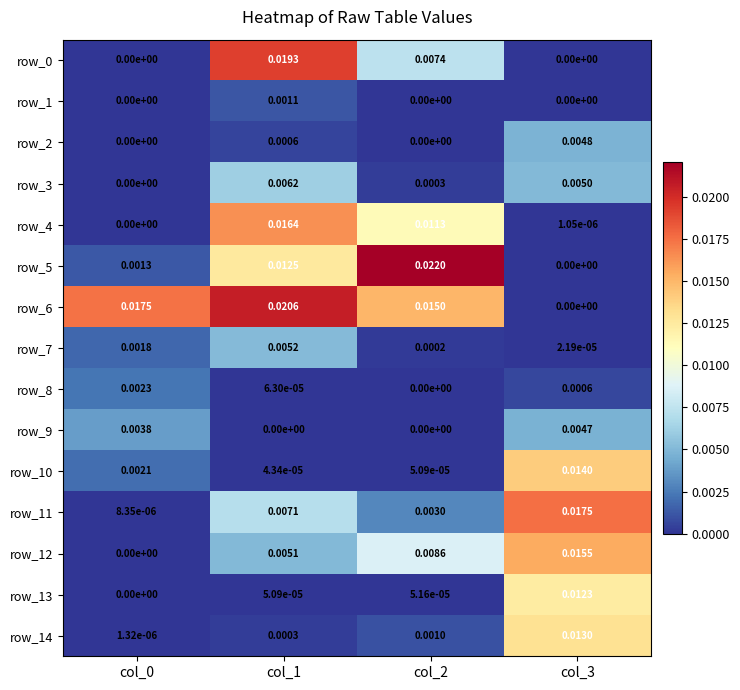

Is the value of row_14 at col_0 greater than the value of row_7 at col_2?

No